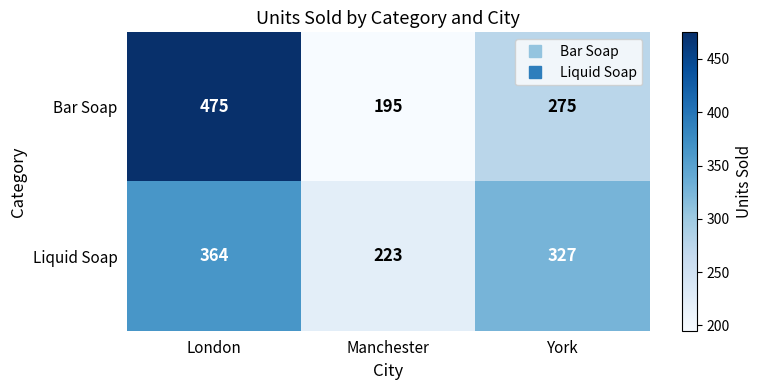

List the series in order of their peak value, lowest first.

Liquid Soap, Bar Soap